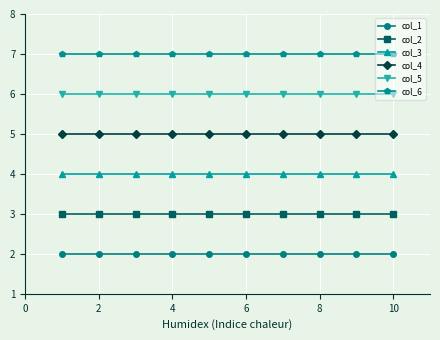

Rank the series by their maximum value, from lowest to highest.

col_1, col_2, col_3, col_4, col_5, col_6